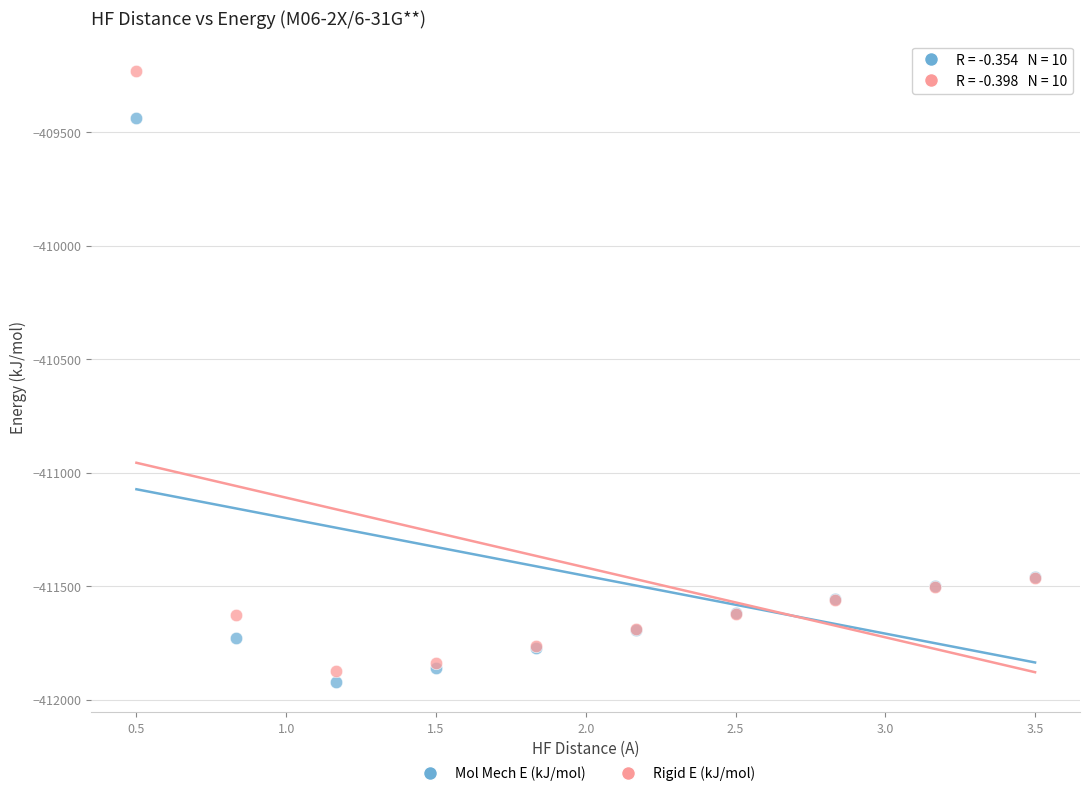

Which series reaches the maximum Y coordinate?

Rigid E (kJ/mol)